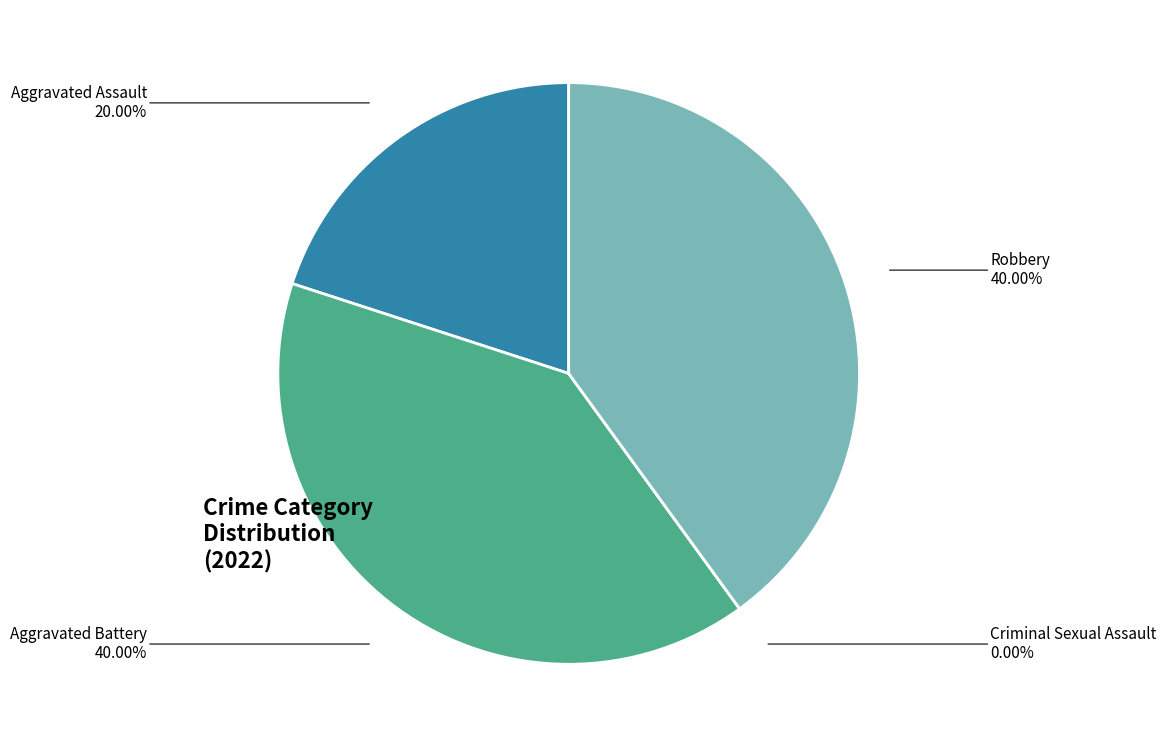

What is the ratio of the value at Aggravated Assault to the value at Aggravated Battery?

0.5